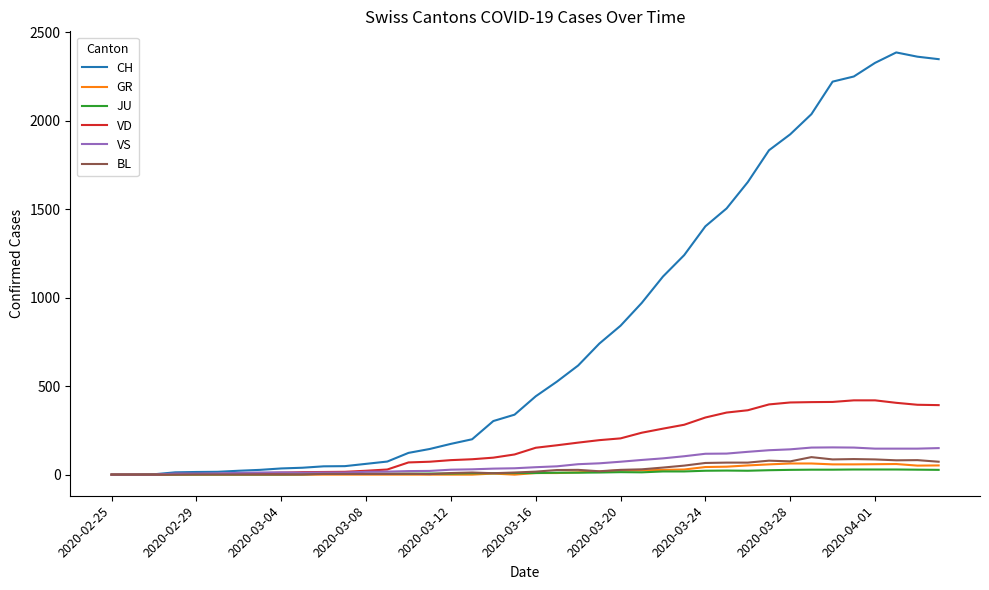

Which series has the largest total across all categories?

CH